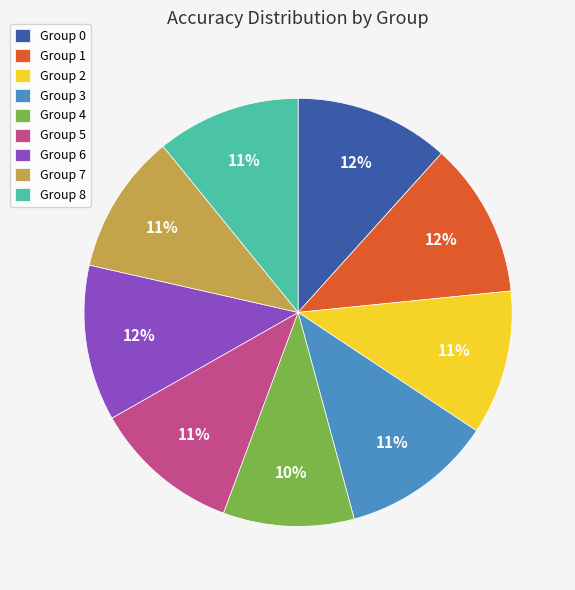

To the nearest percent, what portion does Group 7 represent?

11%